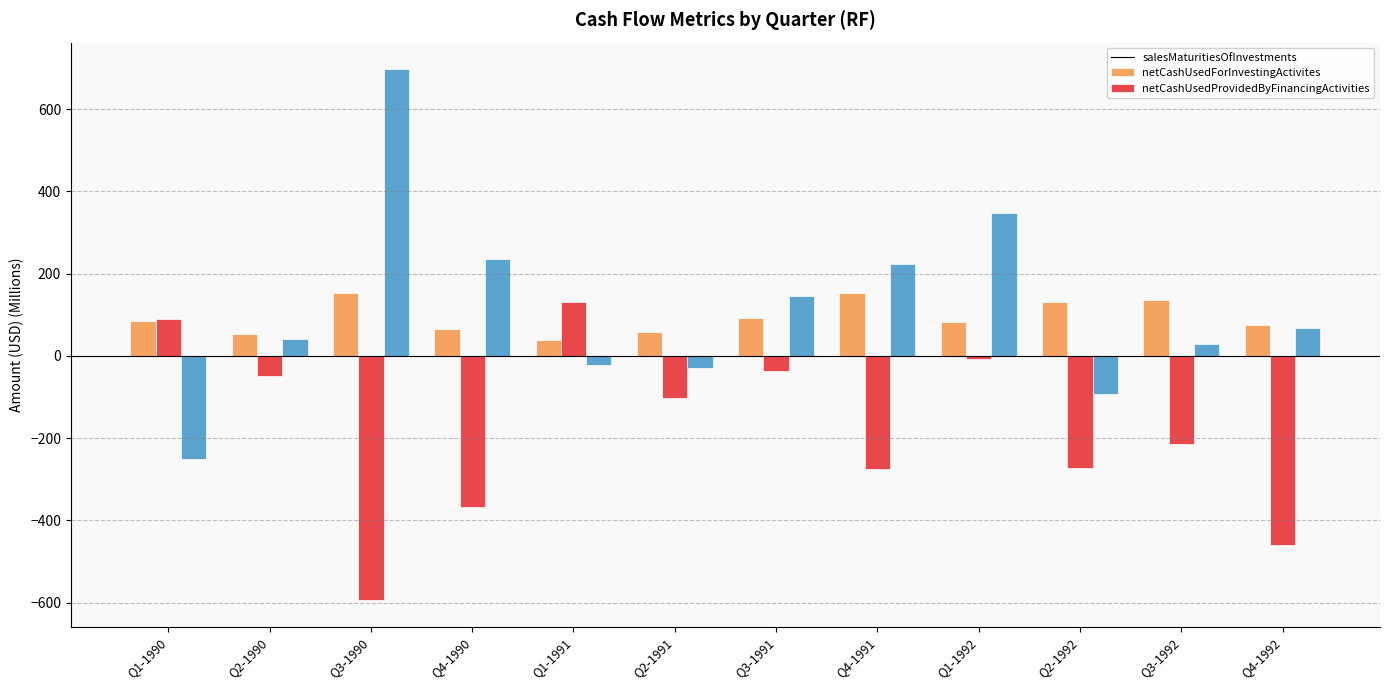

How many bars are there in total?

36